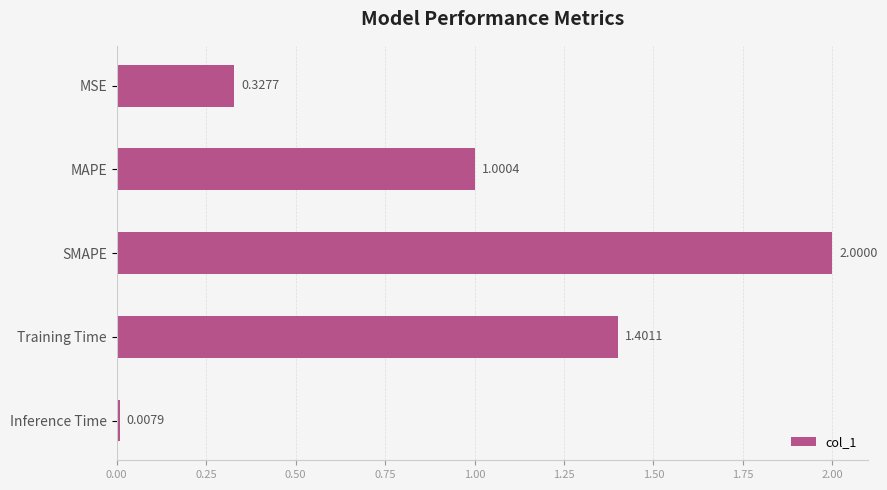

Where is the data nearest to the value 1?

MAPE